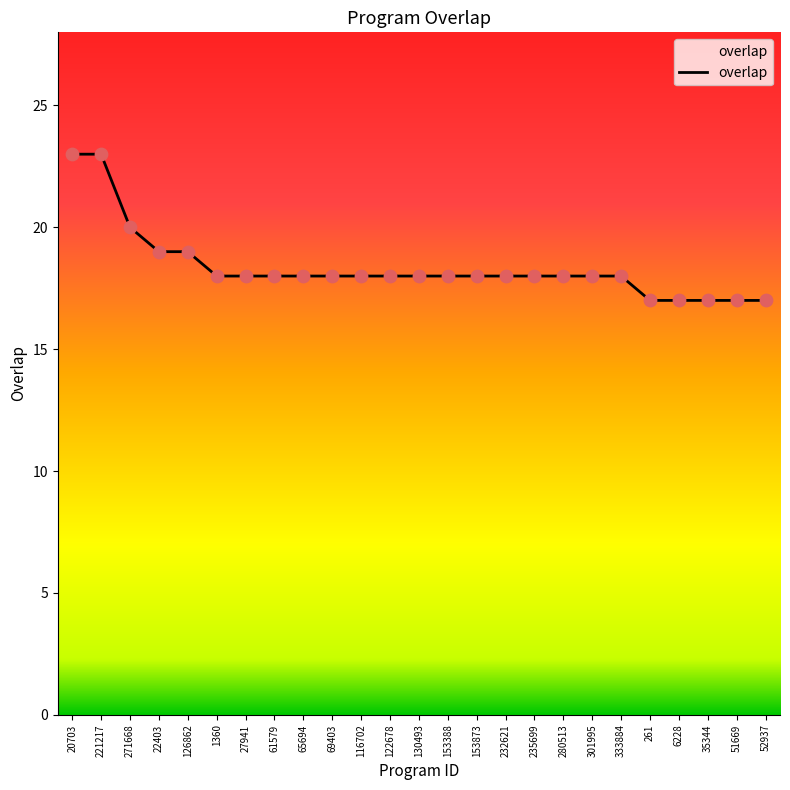

Which has a higher value, 126862 or 61579?

126862